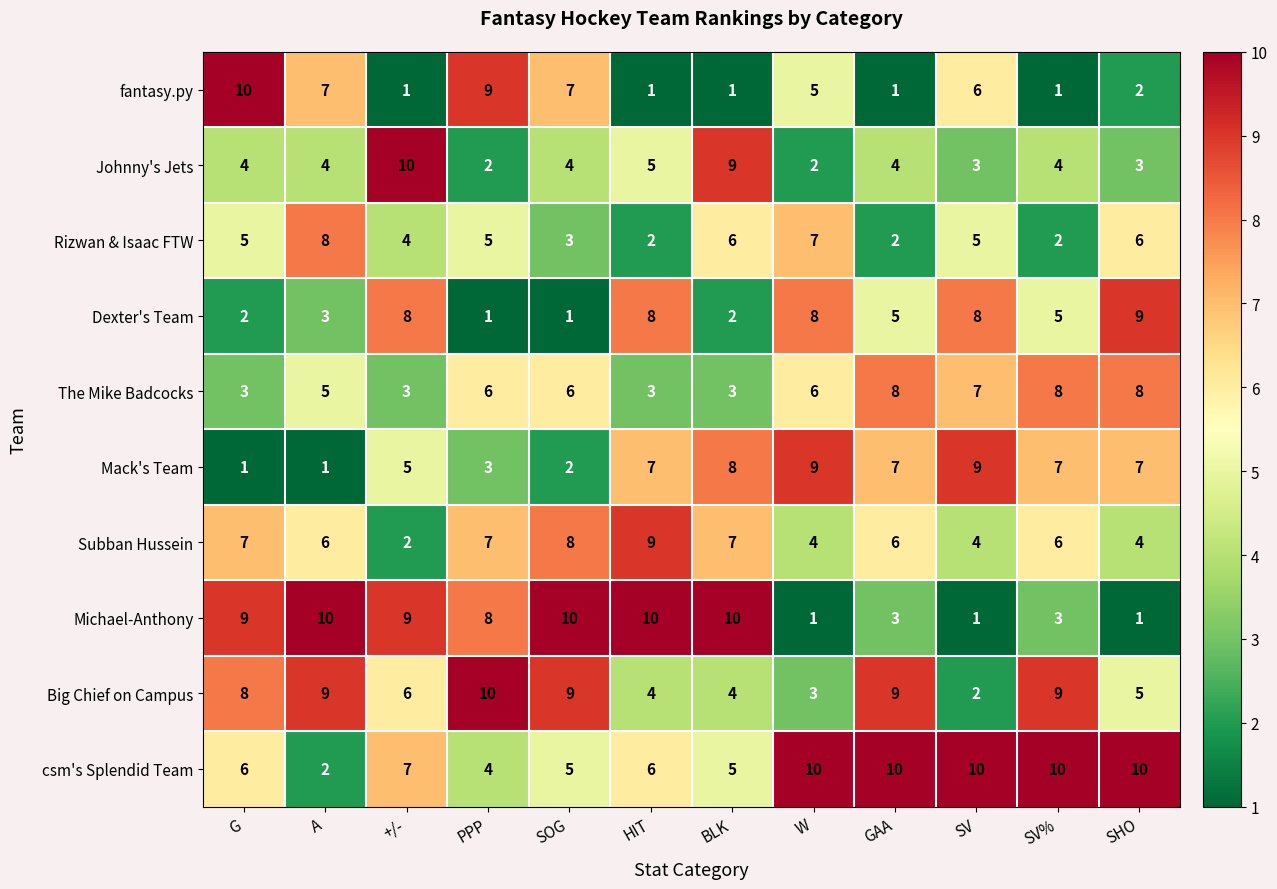

At how many categories does at least one series exceed 1?

12